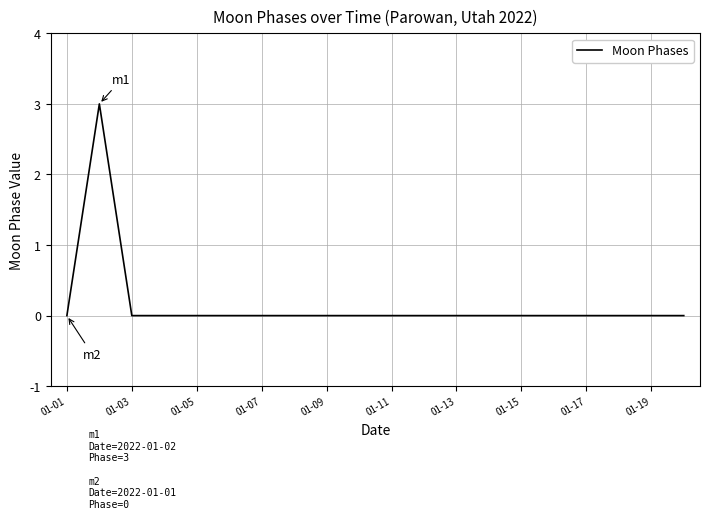

What is the maximum value shown in the chart?

3